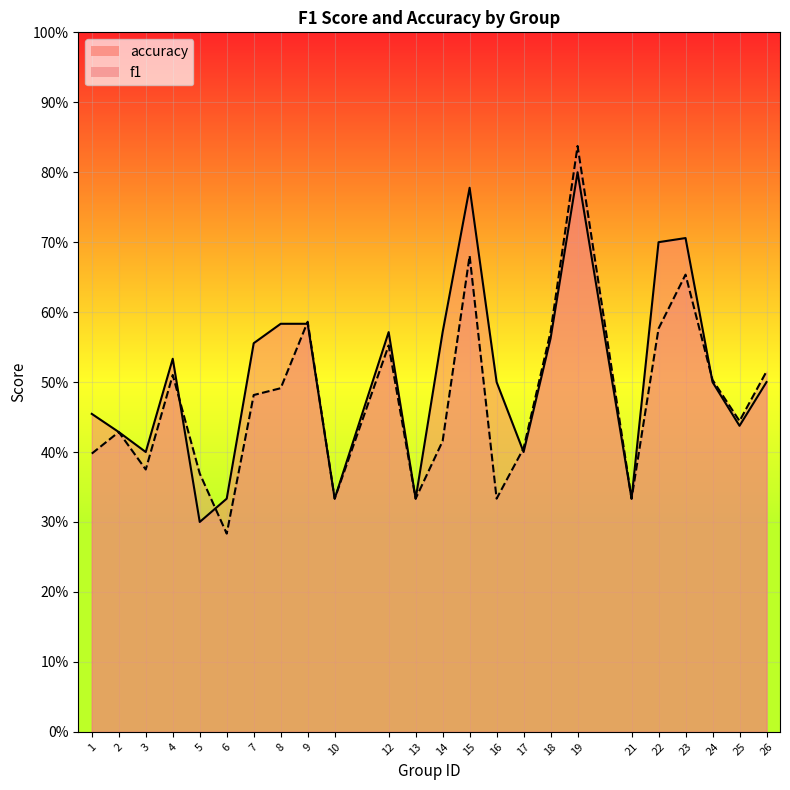

Between 18 and 10, which is larger?

18